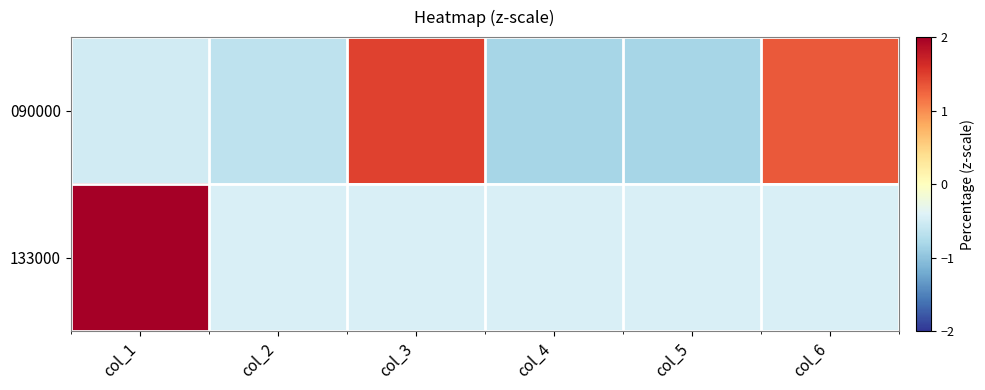

What is the total value across all series at col_2?

-1.1